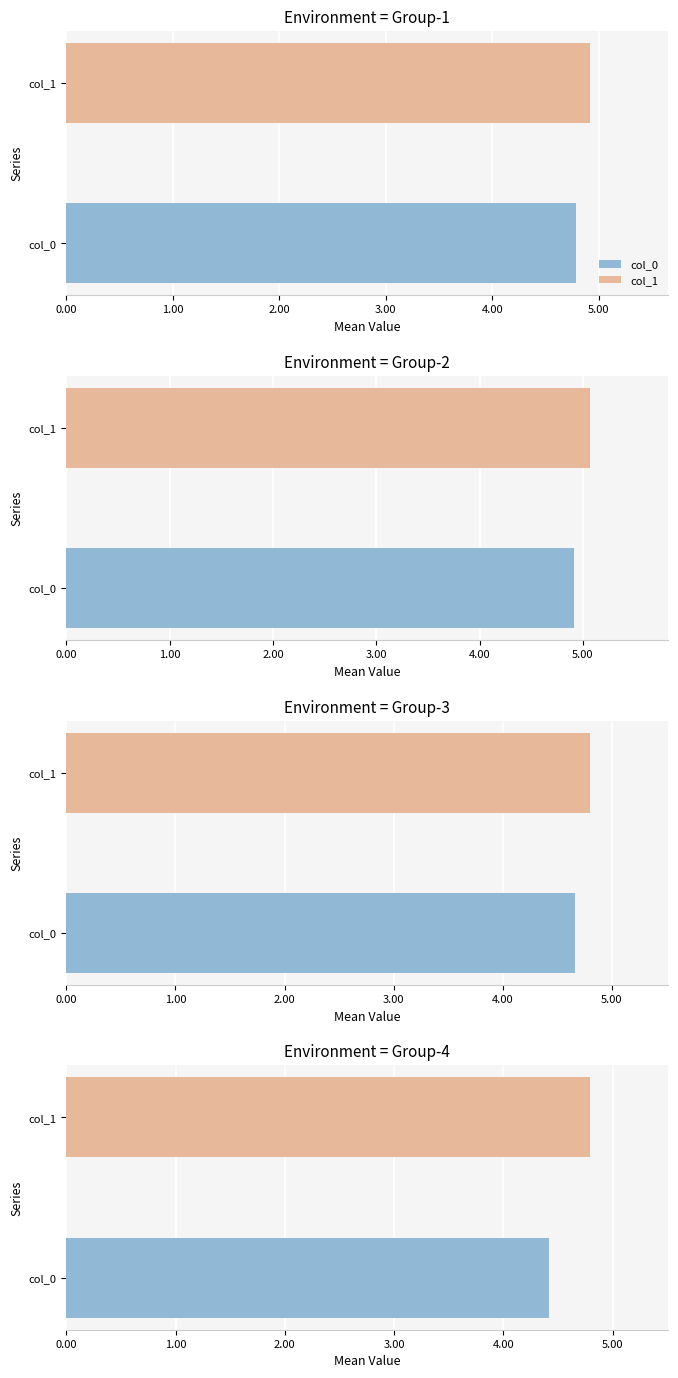

Are the bars horizontal?

Yes